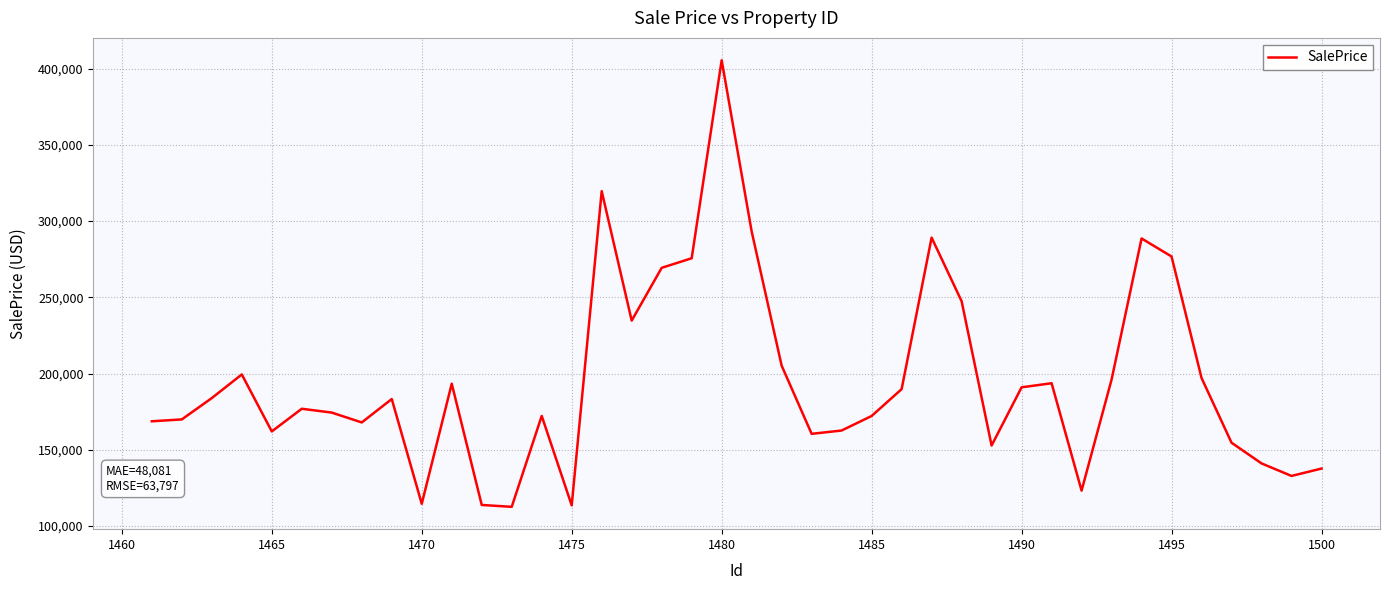

What is the difference between the maximum and minimum values?

292872.2